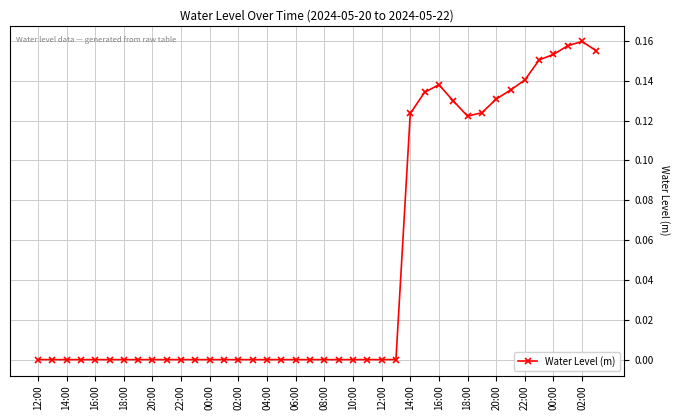

What is the sum of all values?

2.0